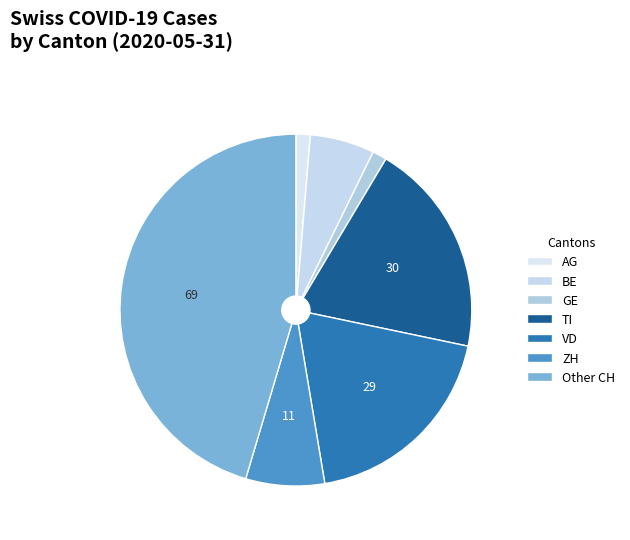

Which category has the smallest portion of the pie?

AG